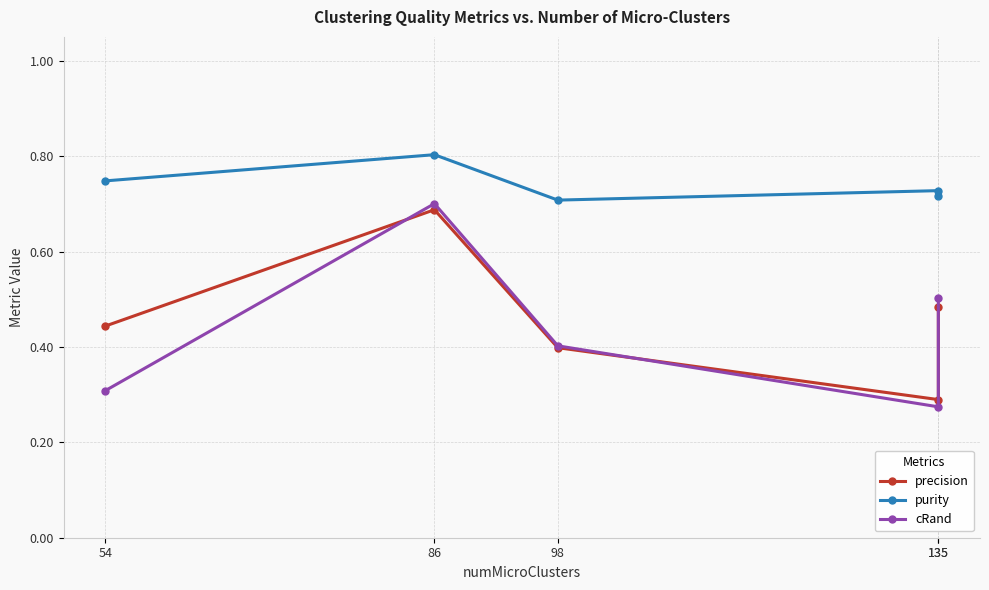

Read the purity value at 135.

0.7